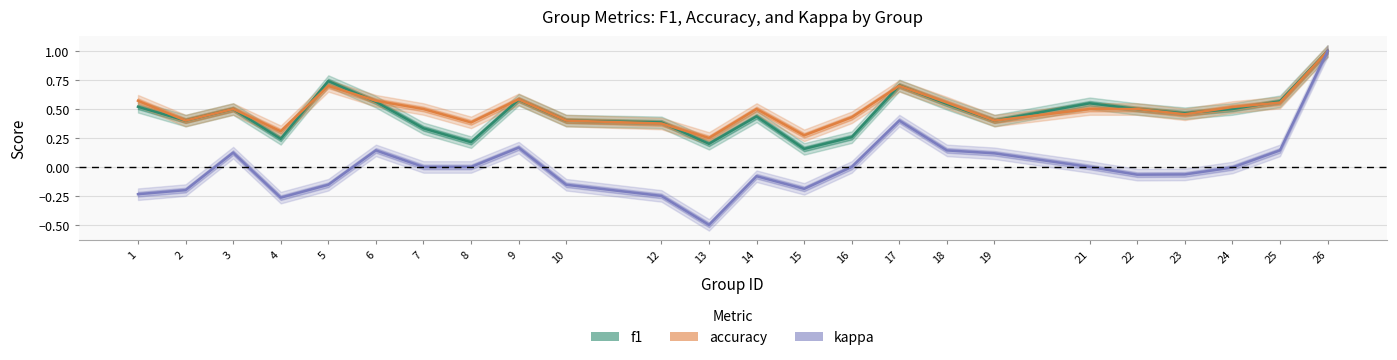

Does the chart display data point markers on the line(s)?

No